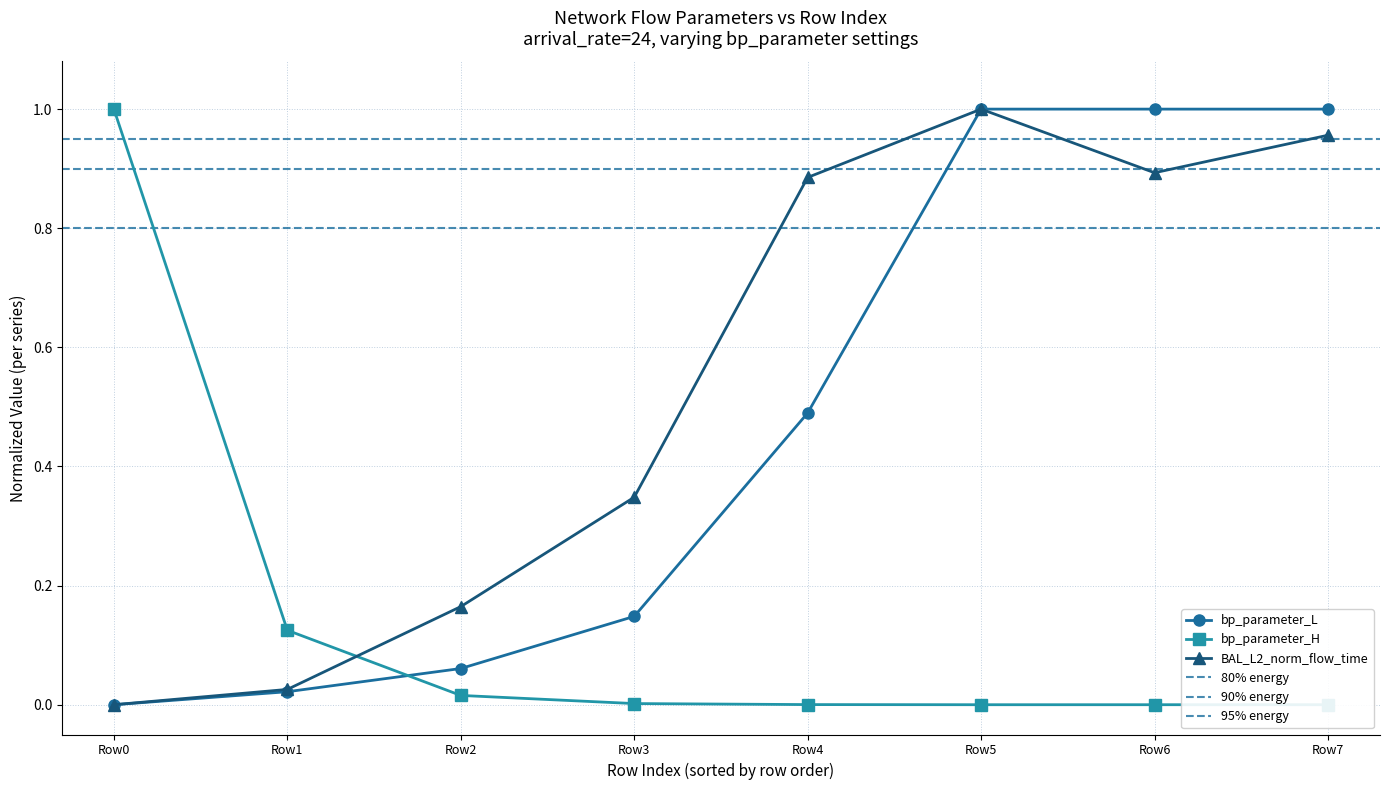

Where is BAL_L2_norm_flow_time nearest to the value 0?

Row0